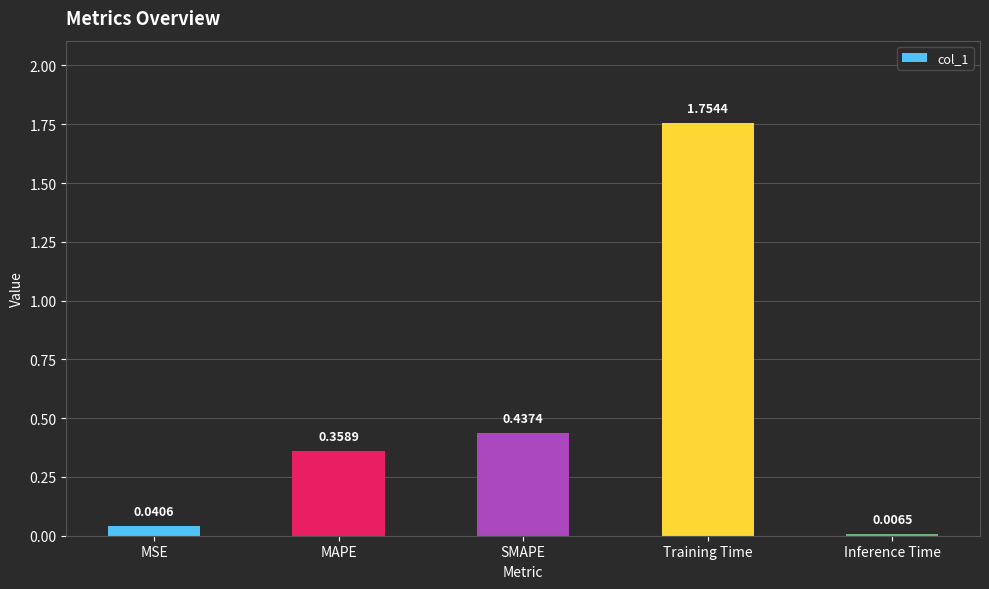

How many bars are there in total?

5